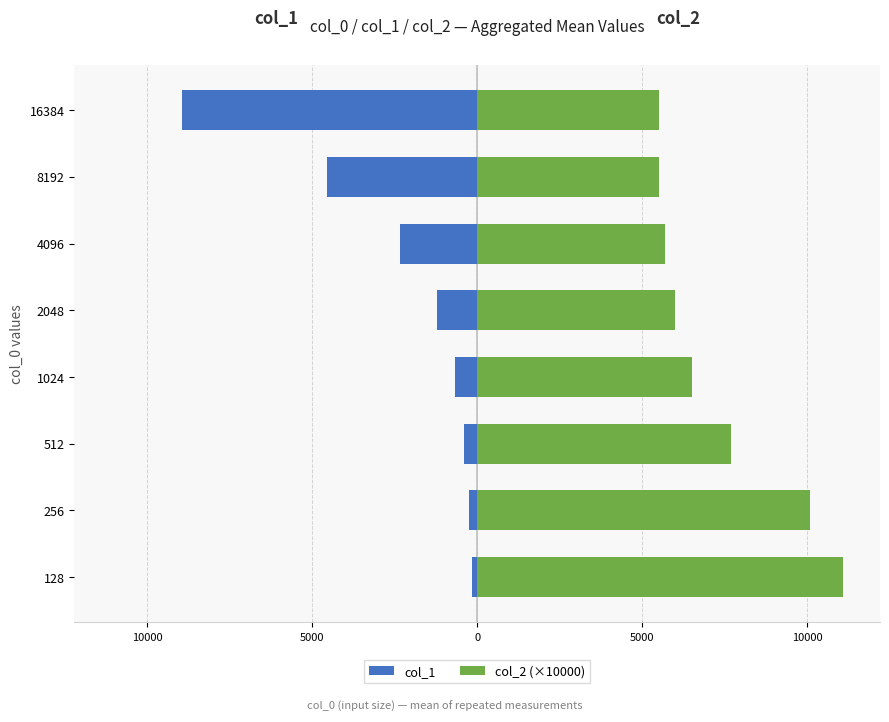

At 2048, list the series in order from smallest to largest.

col_1, col_2 (×10000)